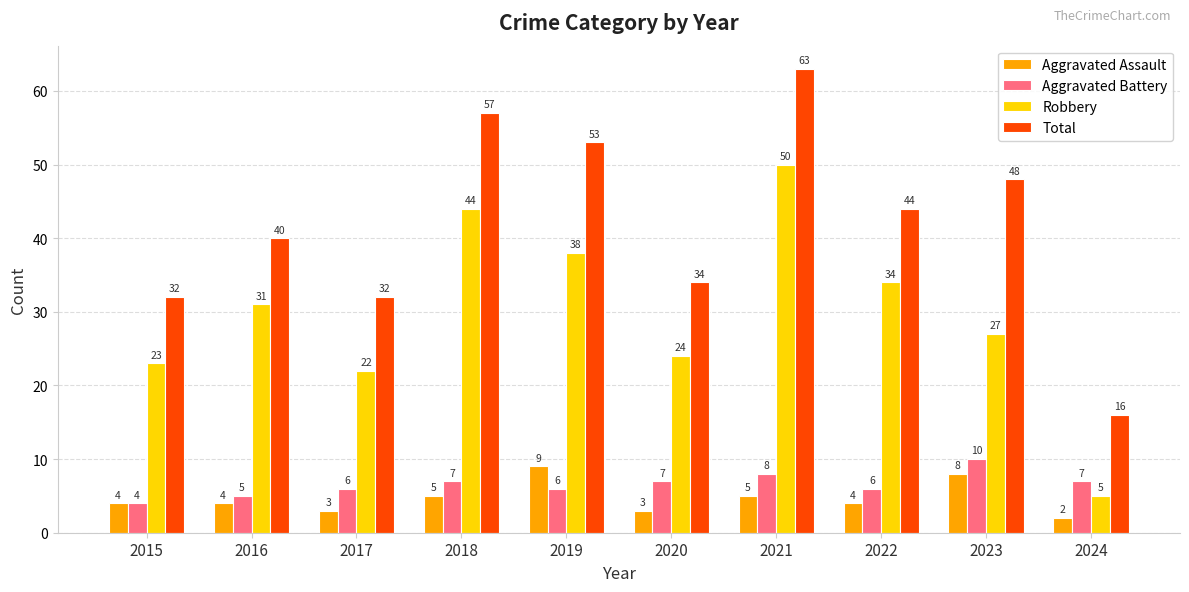

Rank the series by their maximum value, from highest to lowest.

Total, Robbery, Aggravated Battery, Aggravated Assault